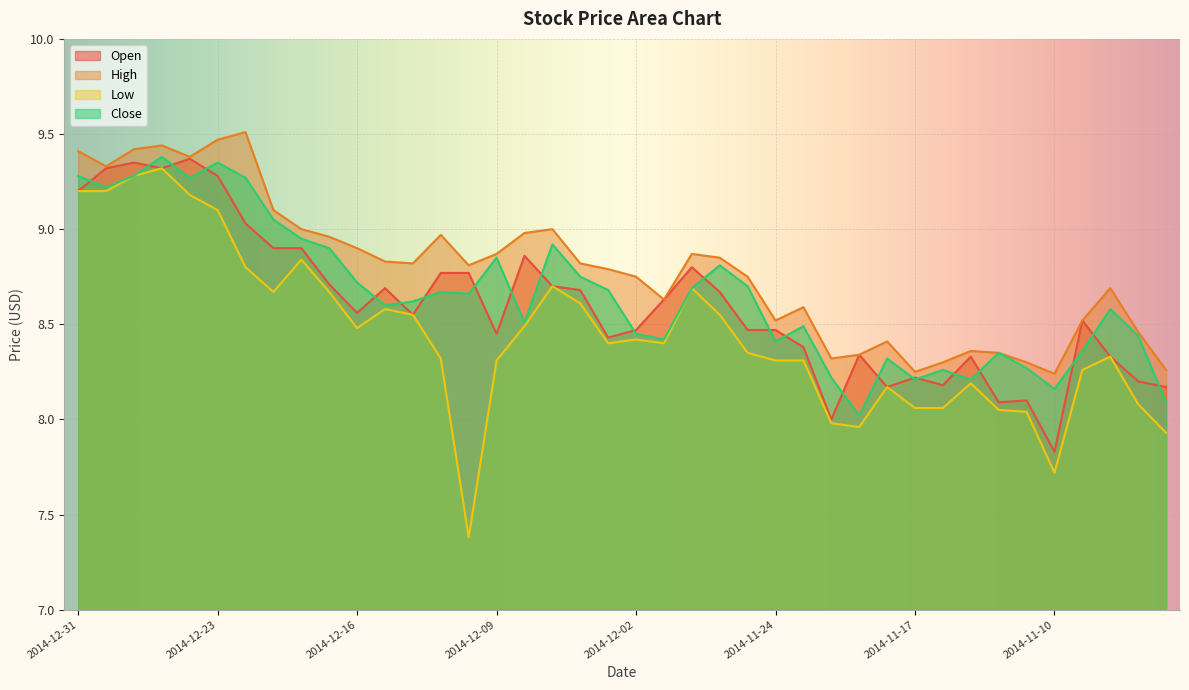

Does the chart display data point markers on the line(s)?

No